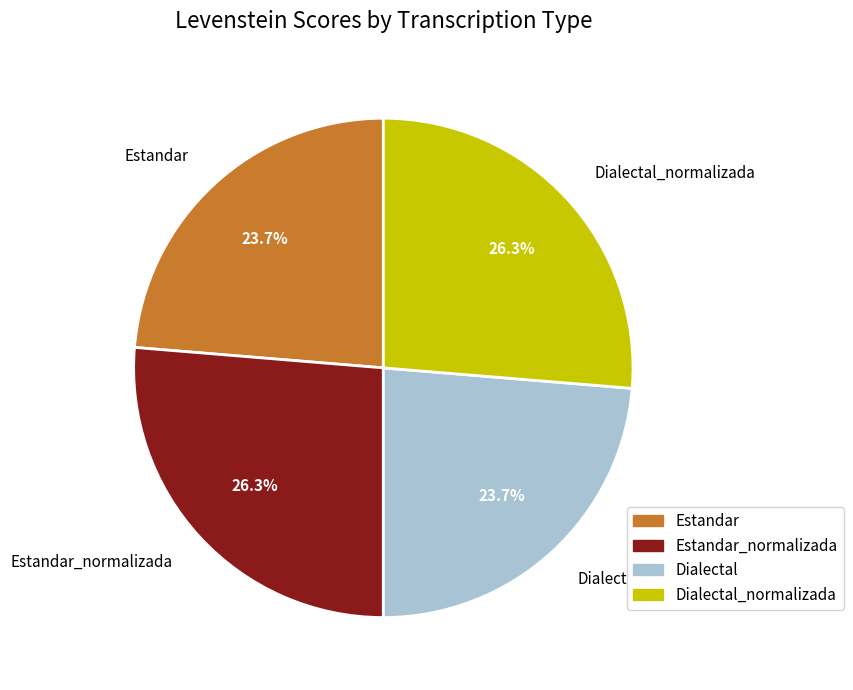

Is Dialectal_normalizada the majority of the pie?

No